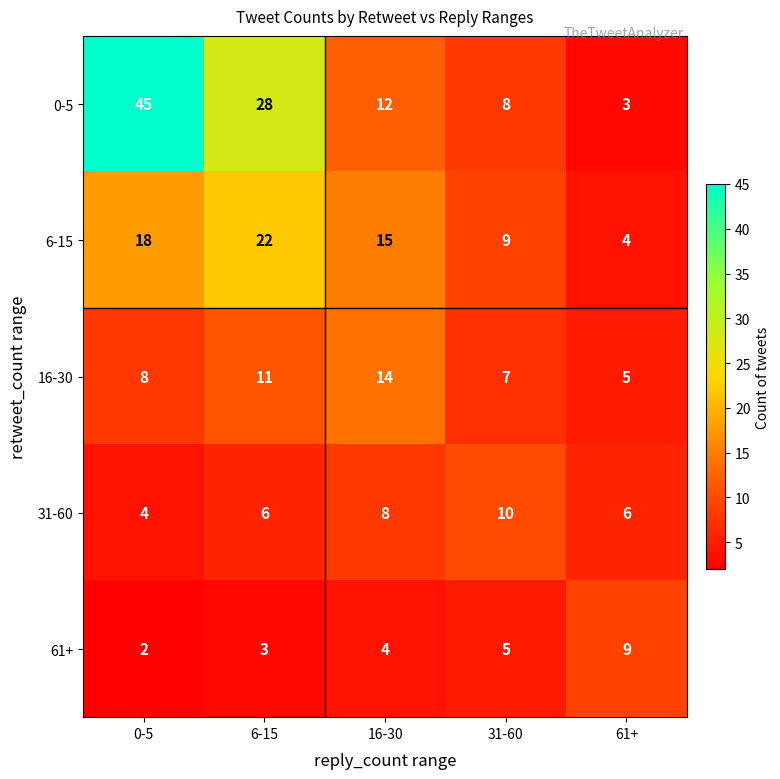

Where is 16-30 nearest to the value 9?

0-5